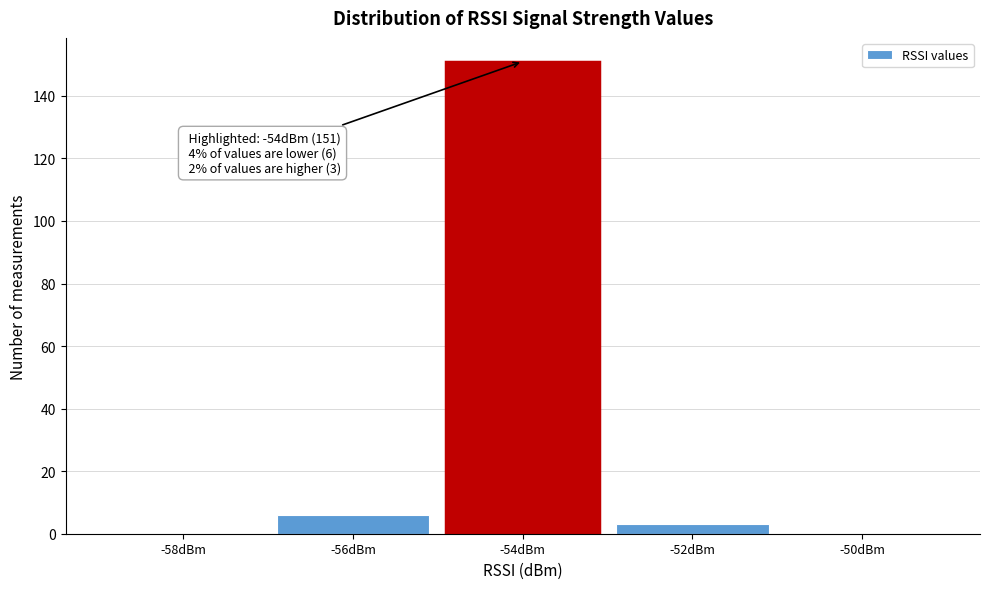

Reading left to right, what are all the values shown in this chart?

-58dBm=0	-56dBm=6	-54dBm=151	-52dBm=3	-50dBm=0